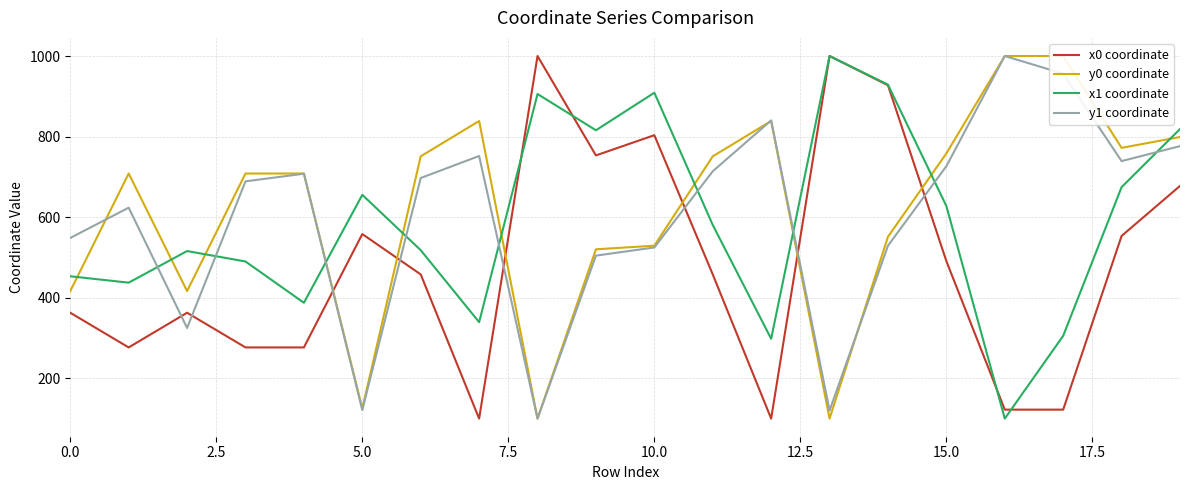

What is the value of the y0 coordinate point at the 15th from the left?

551.3